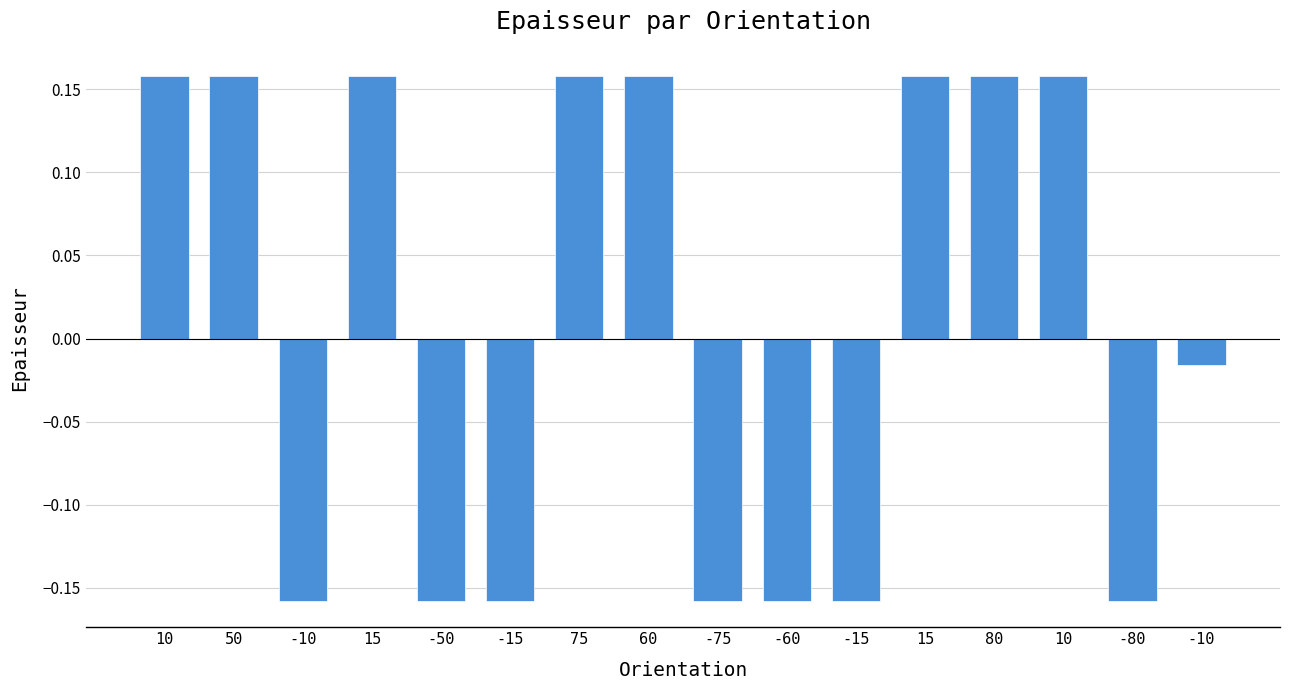

What is the greatest value displayed?

0.2